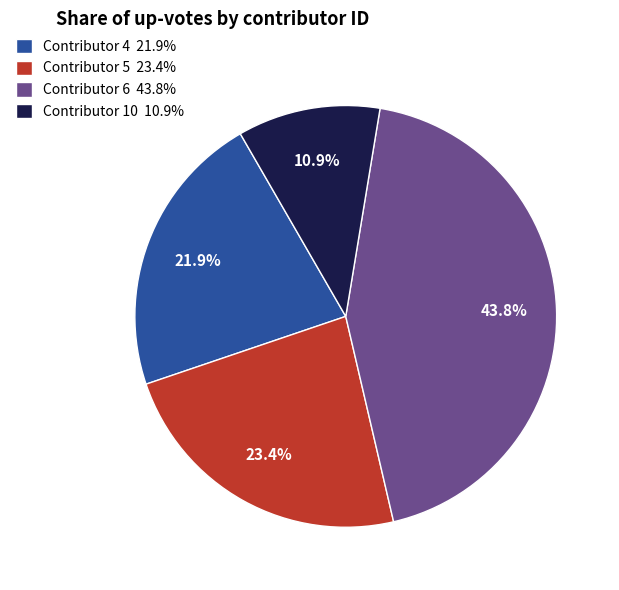

What is the ratio of the value at Contributor 6 43.8% to the value at Contributor 5 23.4%?

1.9